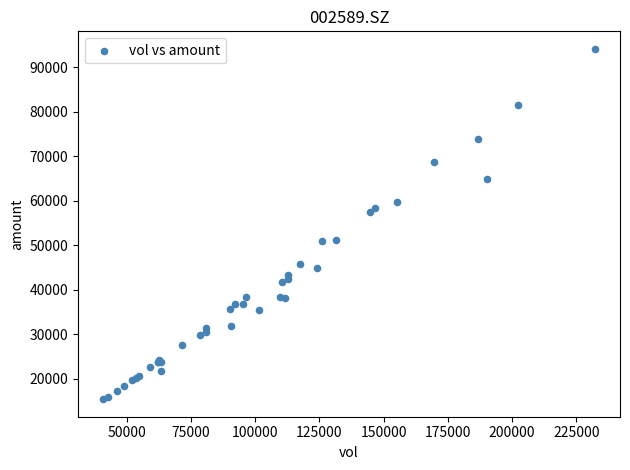

What Y value in the scatter plot is closest to 54805?

57451.8